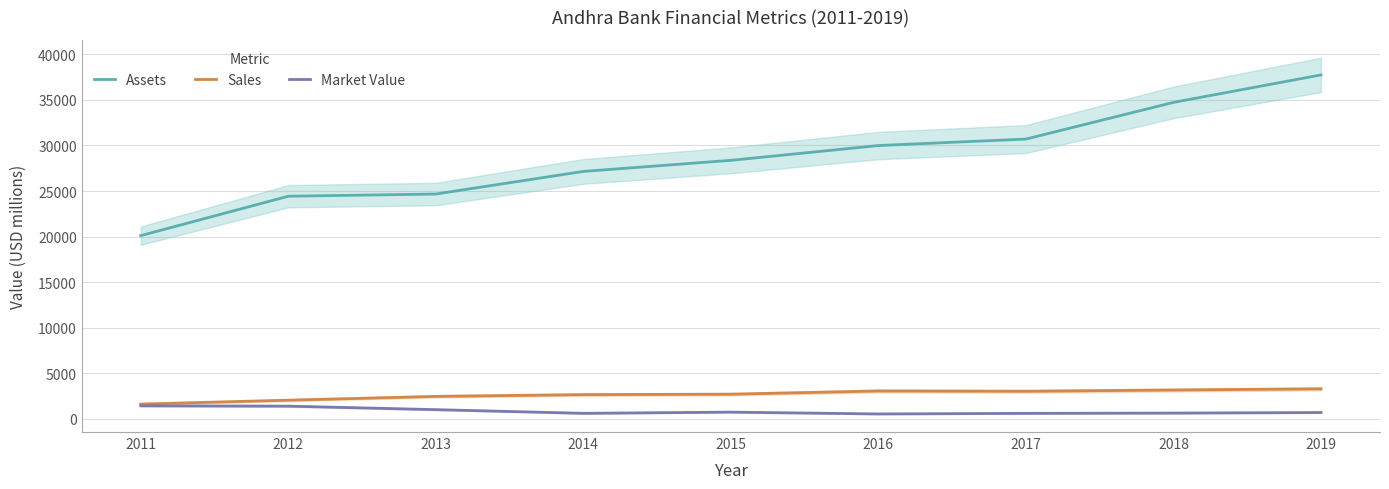

Is this an area chart (filled region under the line)?

No